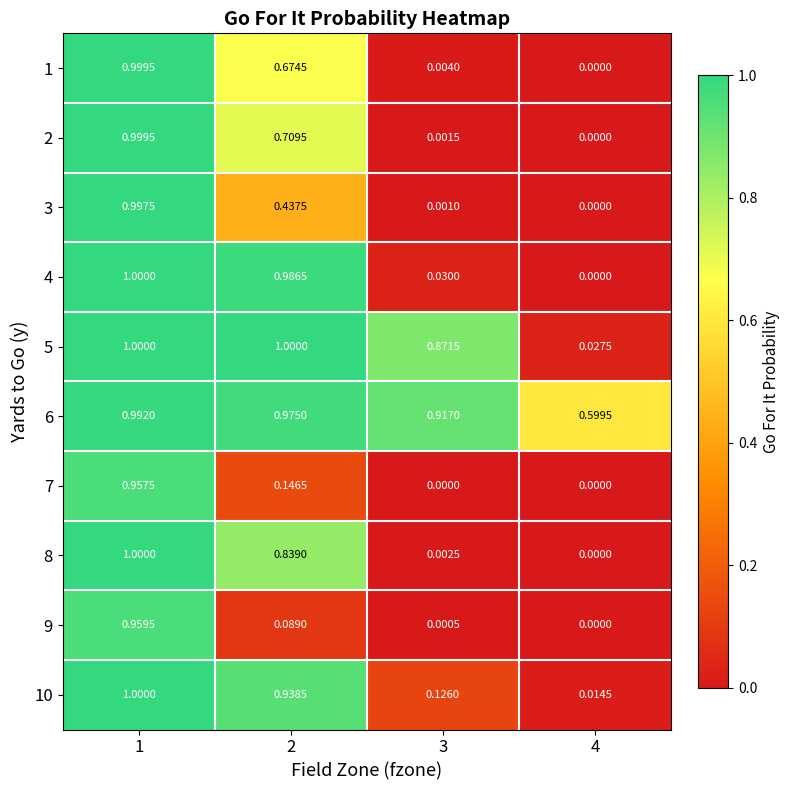

Is the value of 9 at 1 greater than the value of 6 at 4?

Yes